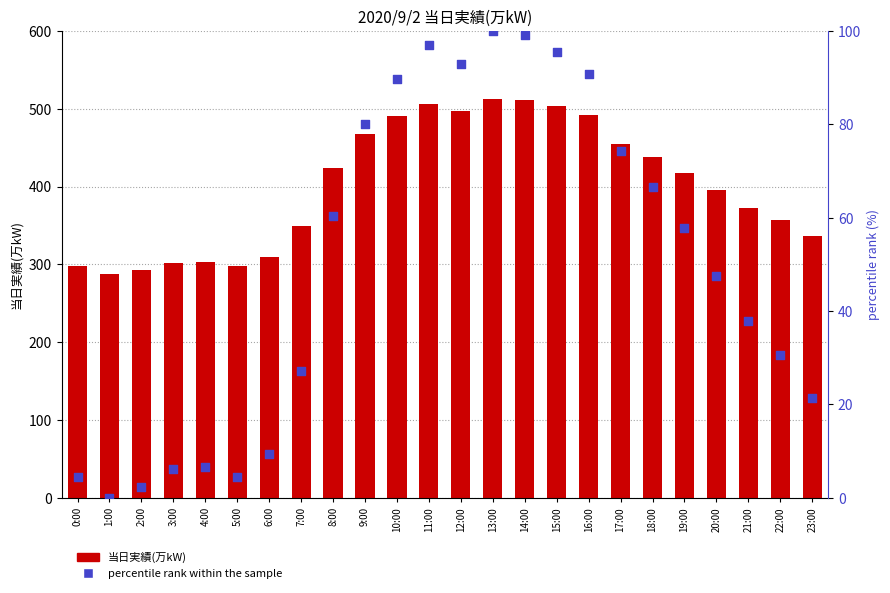

At how many categories does at least one series exceed 460?

8